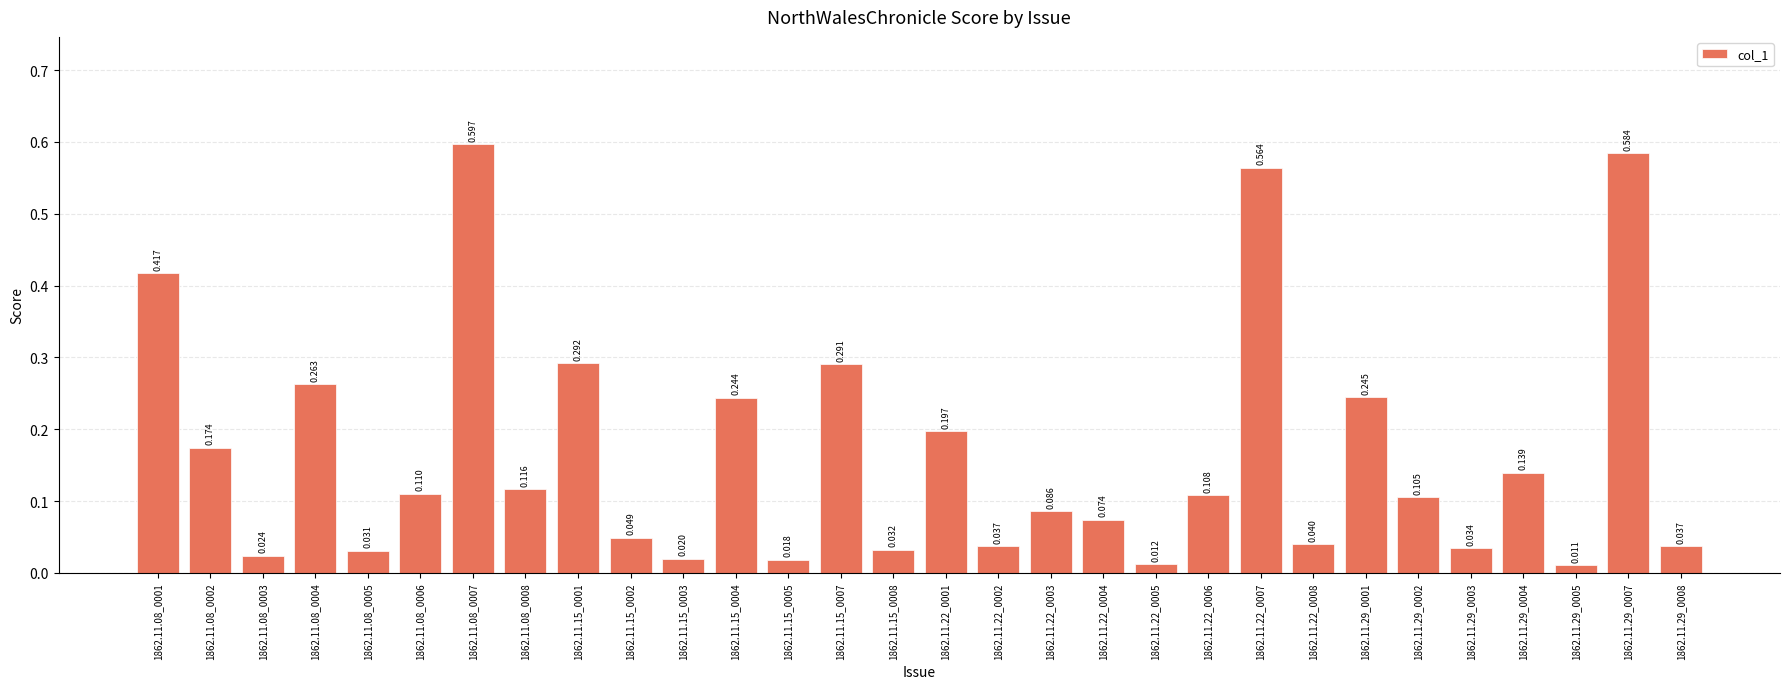

Reading right to left, transcribe all the data shown in this chart.

1862.11.29_0008=0.0	1862.11.29_0007=0.6	1862.11.29_0005=0.0	1862.11.29_0004=0.1	1862.11.29_0003=0.0	1862.11.29_0002=0.1	1862.11.29_0001=0.2	1862.11.22_0008=0.0	1862.11.22_0007=0.6	1862.11.22_0006=0.1	1862.11.22_0005=0.0	1862.11.22_0004=0.1	1862.11.22_0003=0.1	1862.11.22_0002=0.0	1862.11.22_0001=0.2	1862.11.15_0008=0.0	1862.11.15_0007=0.3	1862.11.15_0005=0.0	1862.11.15_0004=0.2	1862.11.15_0003=0.0	1862.11.15_0002=0.0	1862.11.15_0001=0.3	1862.11.08_0008=0.1	1862.11.08_0007=0.6	1862.11.08_0006=0.1	1862.11.08_0005=0.0	1862.11.08_0004=0.3	1862.11.08_0003=0.0	1862.11.08_0002=0.2	1862.11.08_0001=0.4